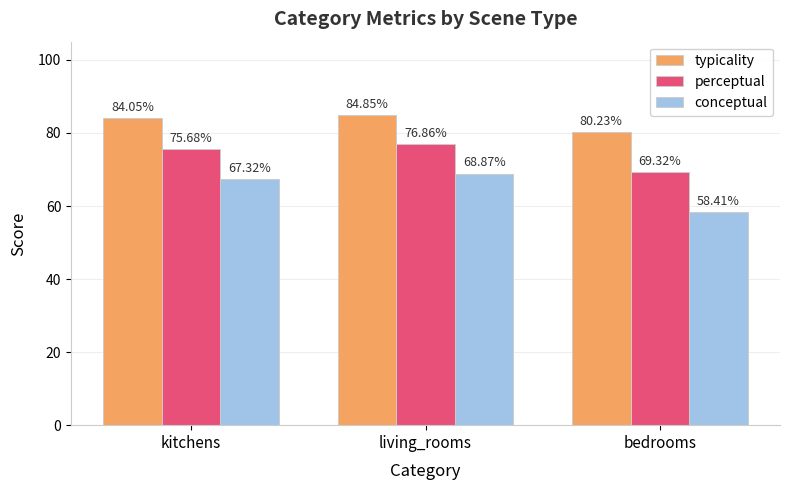

The value of conceptual at bedrooms is 86.6. True or false?

False